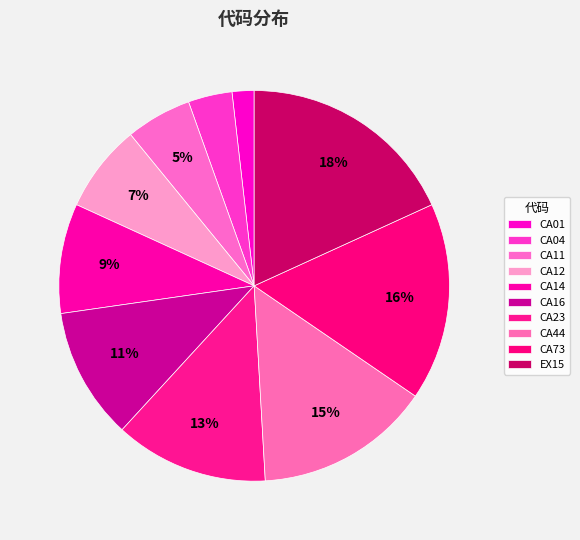

Which has a higher value, CA01 or CA04?

CA04